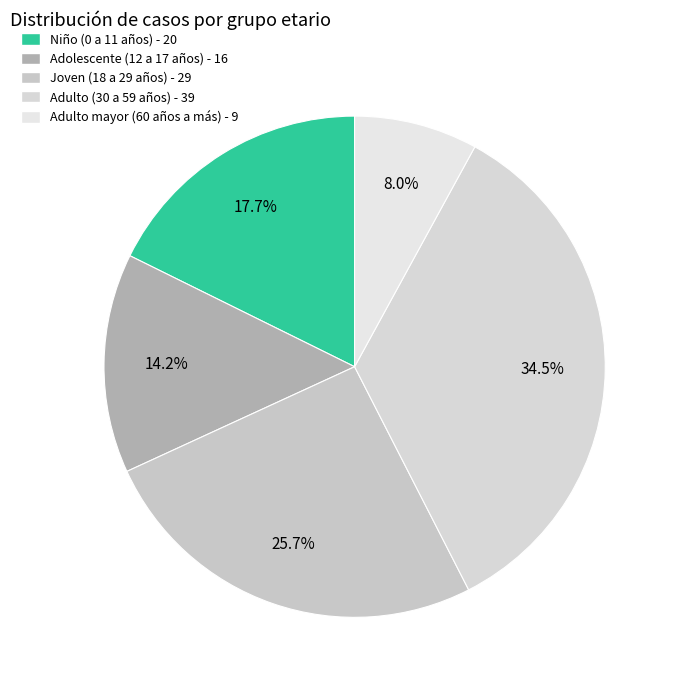

What percentage is the Adolescente (12 a 17 años) slice, to the nearest percent?

14%